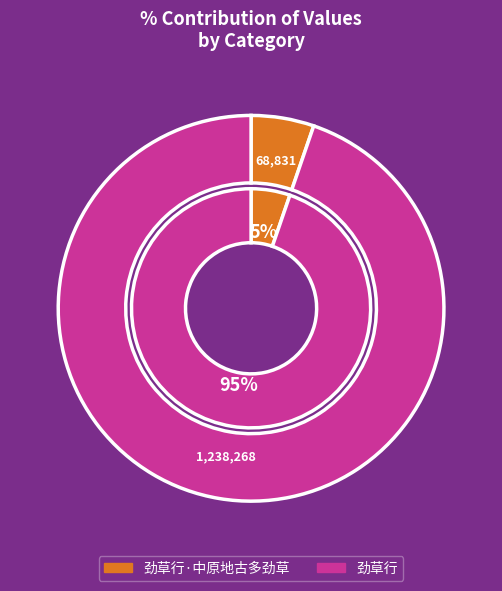

What is the largest slice in the pie chart?

劲草行